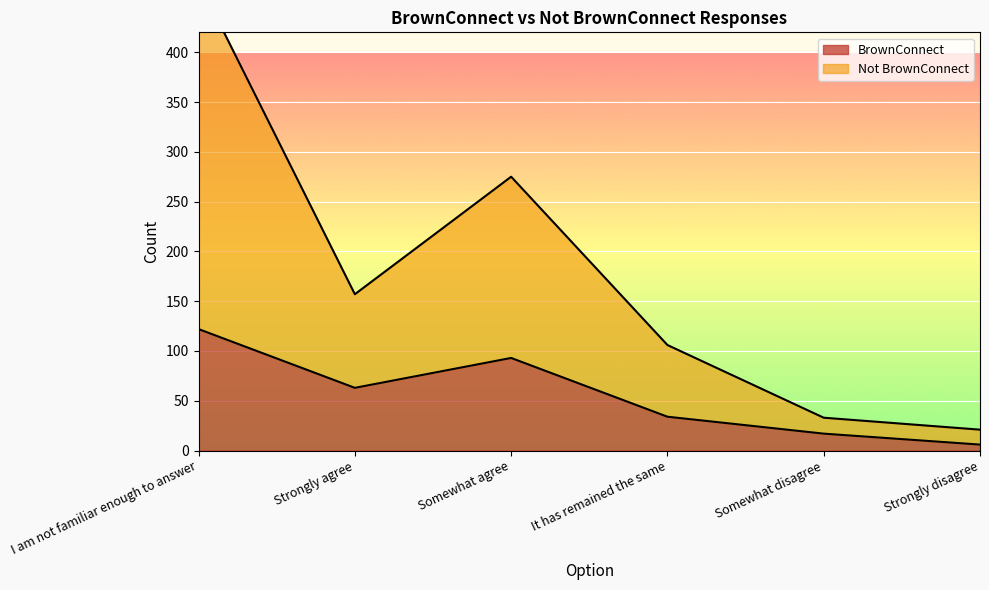

Count the number of data series in this chart.

2